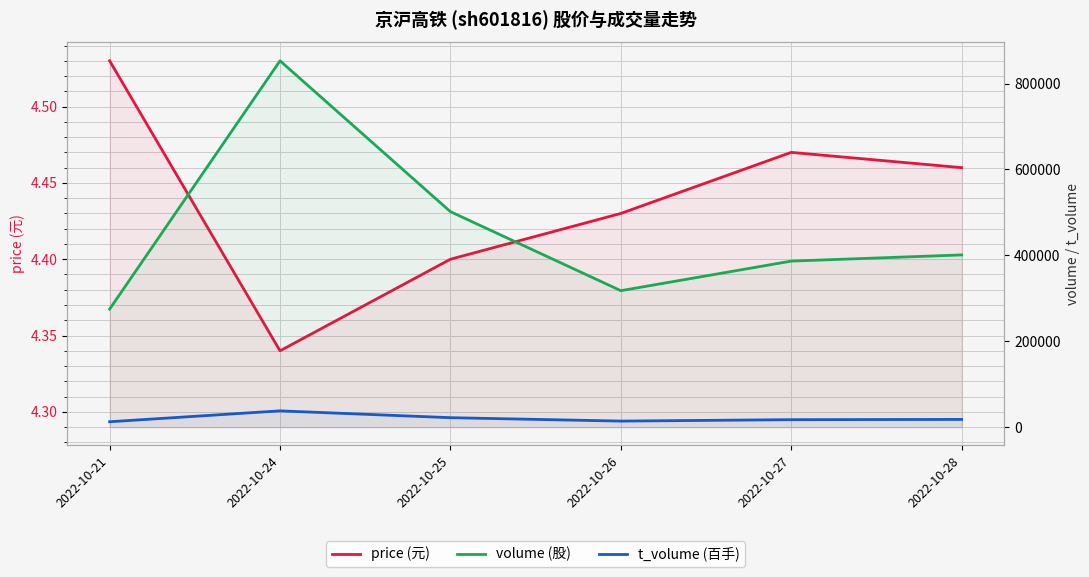

At which label does price (元) reach its minimum?

2022-10-24